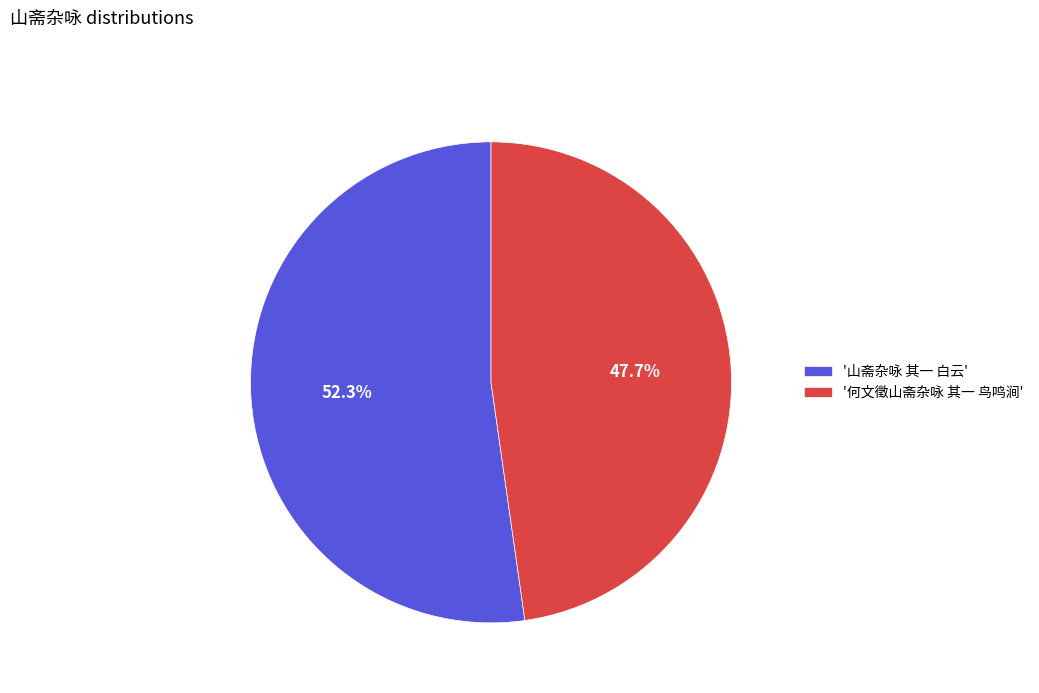

Is there a majority slice in this chart?

Yes